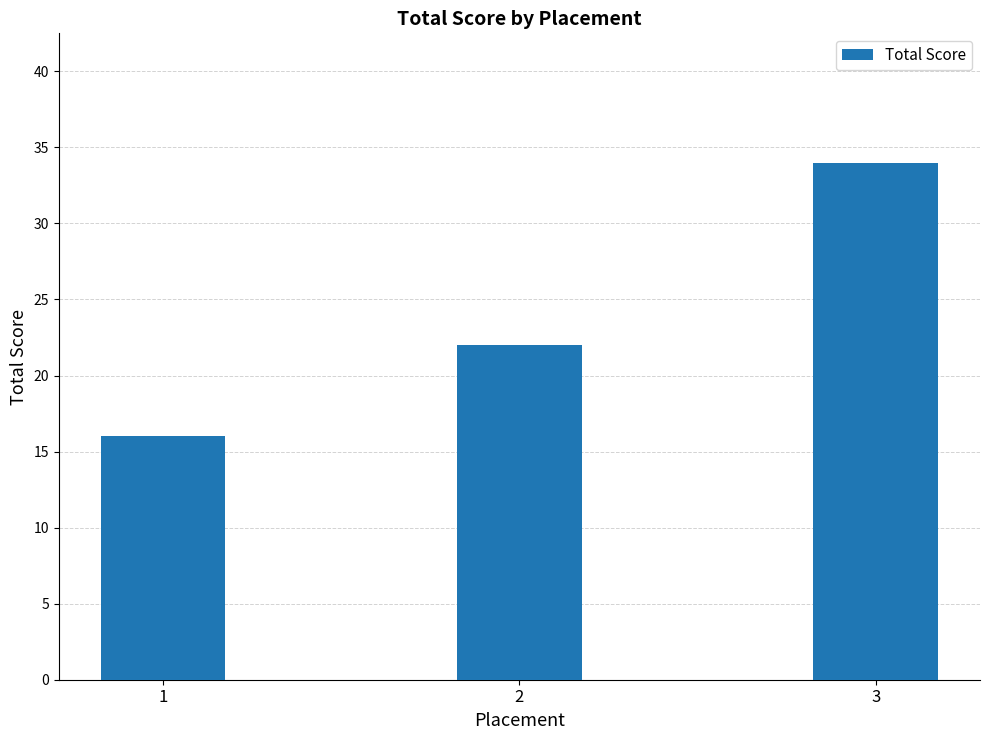

What is the greatest value displayed?

34